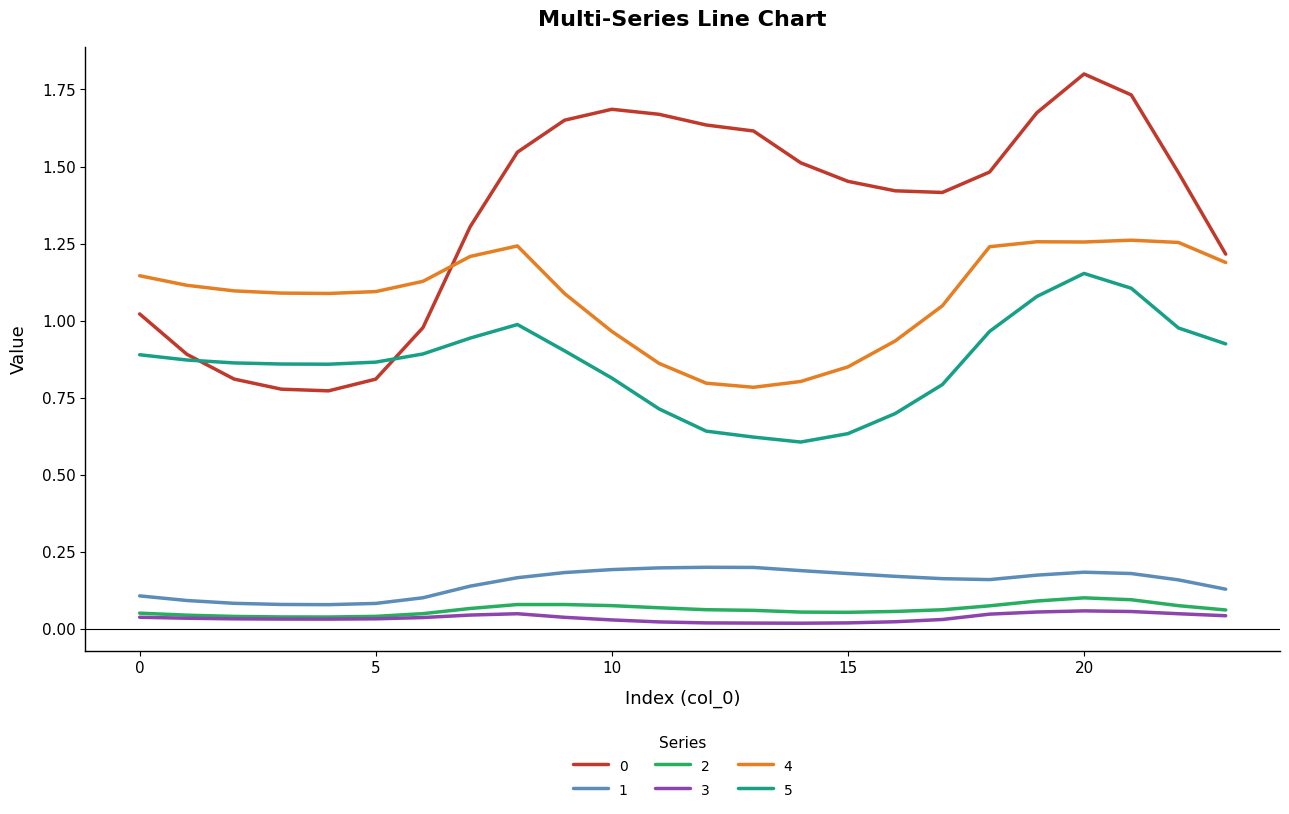

True or false: 2 and 5 cross at least once.

False